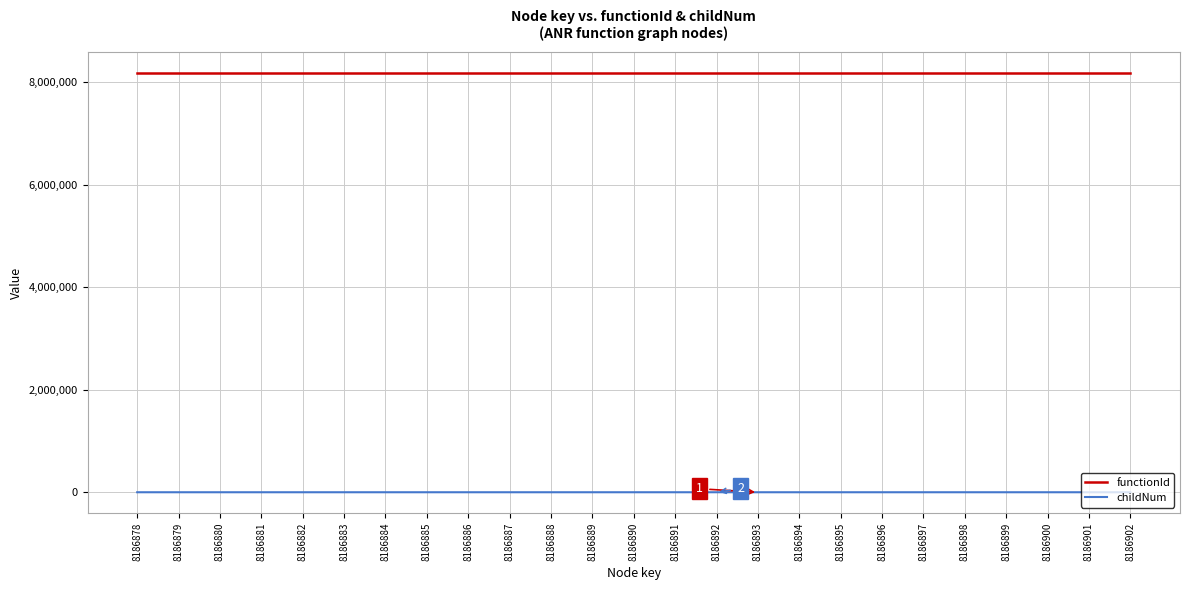

Is the value of functionId at 8186881 greater than the value of childNum at 8186898?

Yes